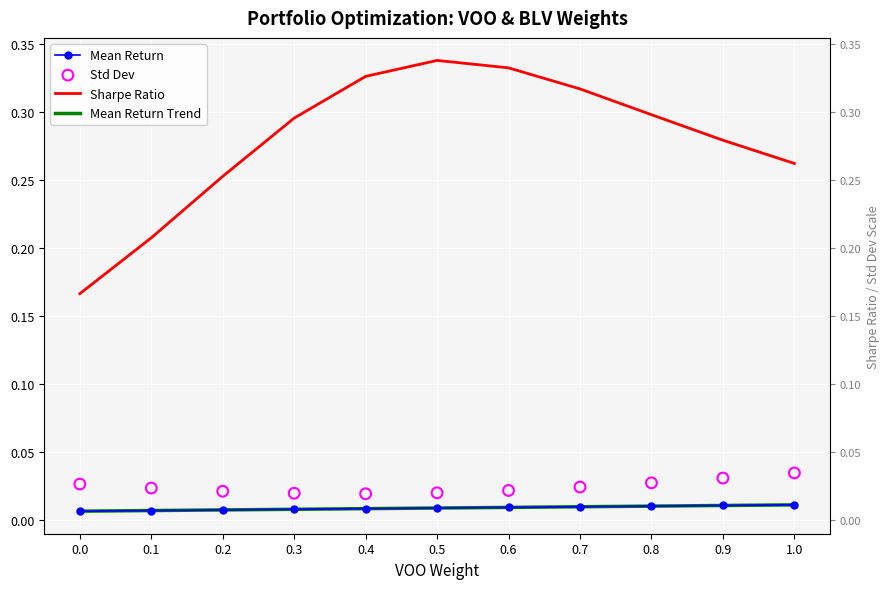

Which series contains the highest Y value?

Sharpe Ratio